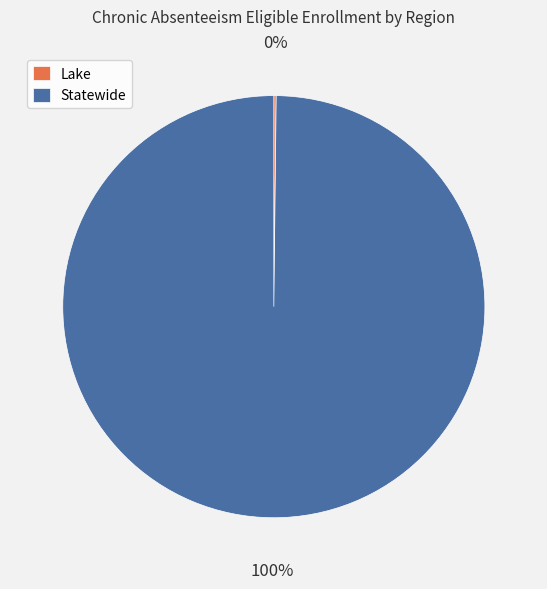

To the nearest percent, what is the average slice percentage?

50%